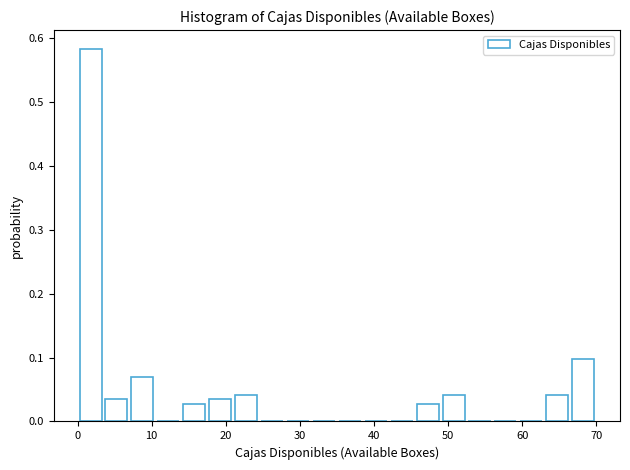

Read against the x-axis, roughly where is the centre of the tallest bar?

2